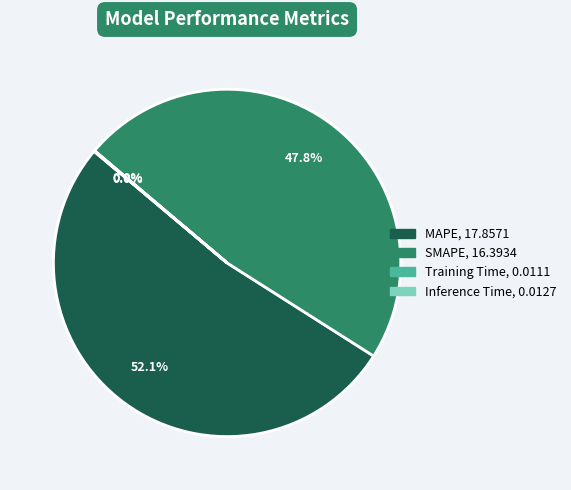

Which category has the biggest portion of the pie?

MAPE